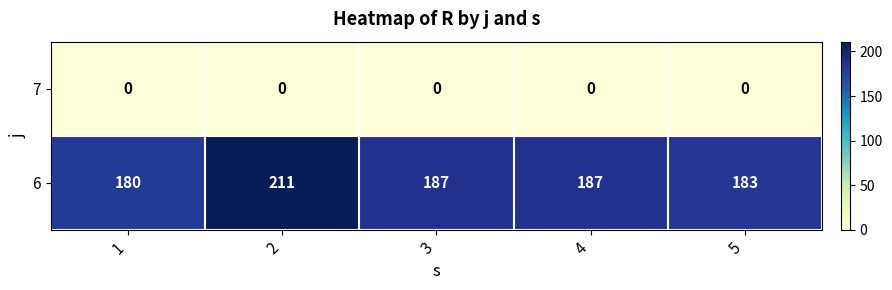

Reading left to right, extract all data points from this chart.

7: 0	0	0	0	0
6: 180	211	187	187	183